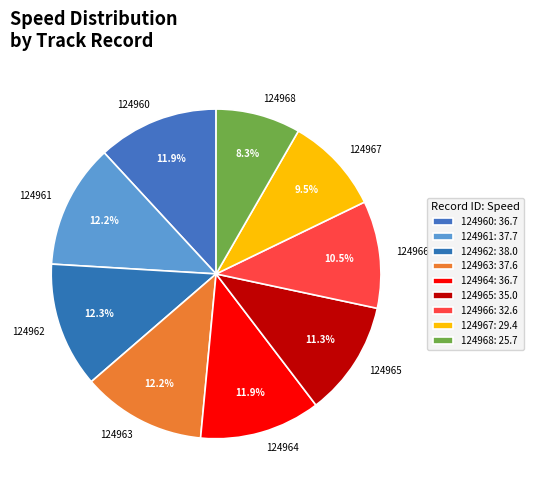

Between 124960 and 124967, which is larger?

124960